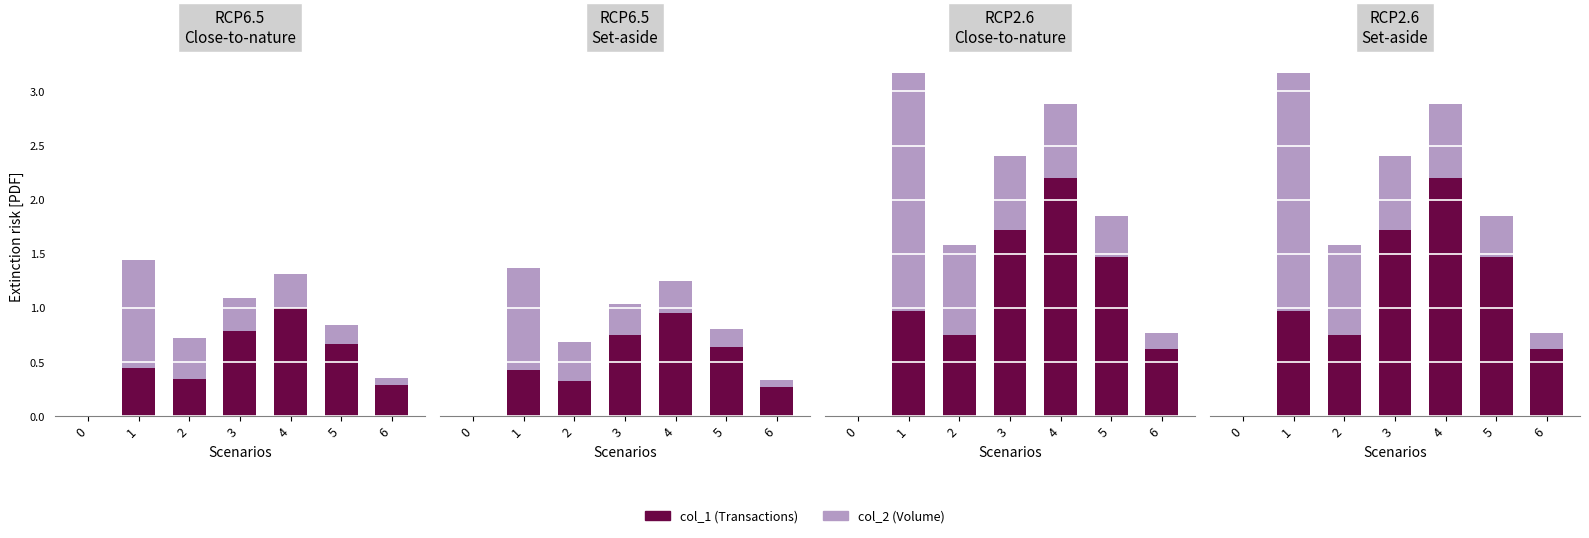

Reading right to left, extract all data points from this chart.

col_1 (Transactions): 6=0.6	5=1.5	4=2.2	3=1.7	2=0.7	1=1.0	0=0.0
col_2 (Volume): 6=0.2	5=0.4	4=0.7	3=0.7	2=0.8	1=2.2	0=0.0